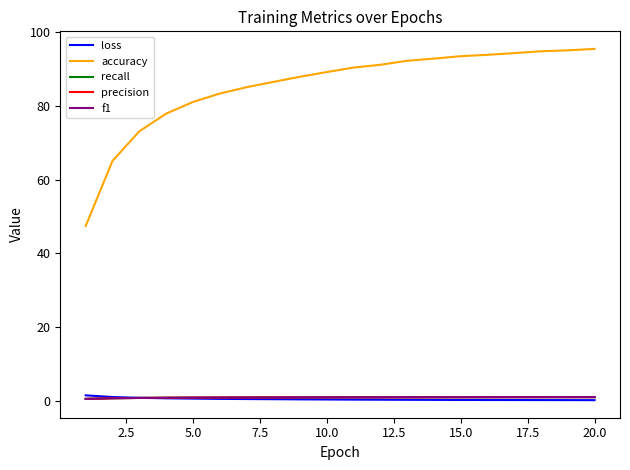

What is the maximum value shown in the chart?

95.5